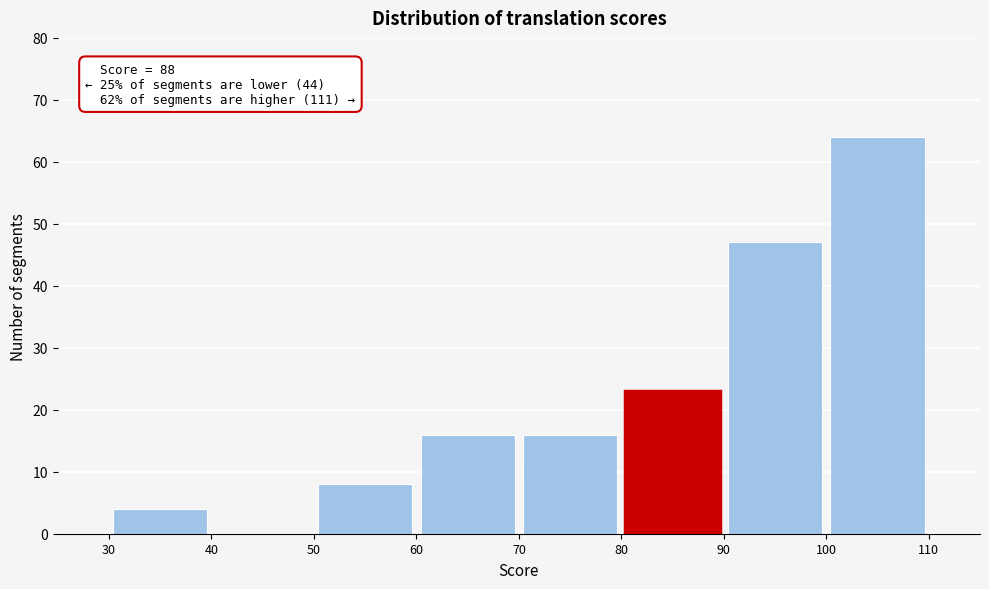

Which range on the x-axis has the tallest bar?

100 to 110